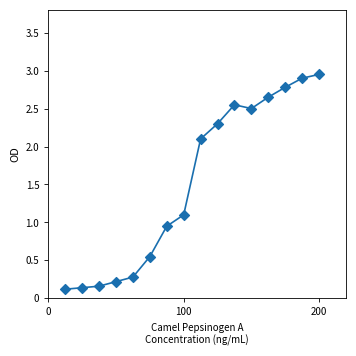

What is the range of X values (max minus min)?

187500.0